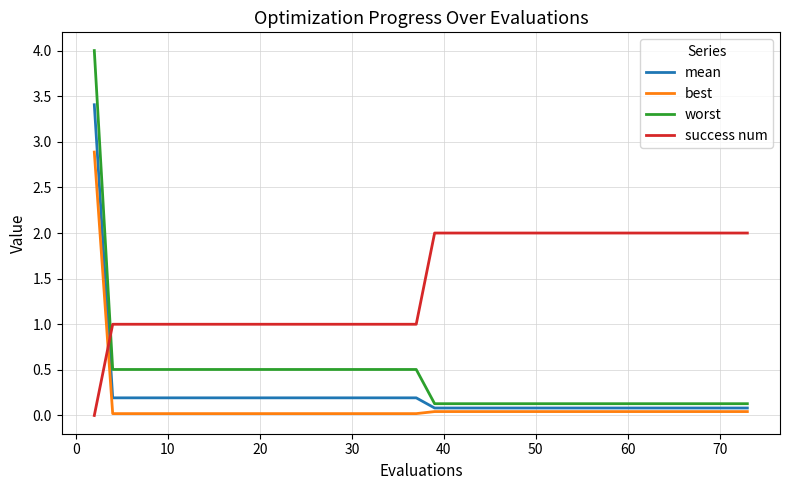

List the series in order of their peak value, highest first.

worst, mean, best, success num